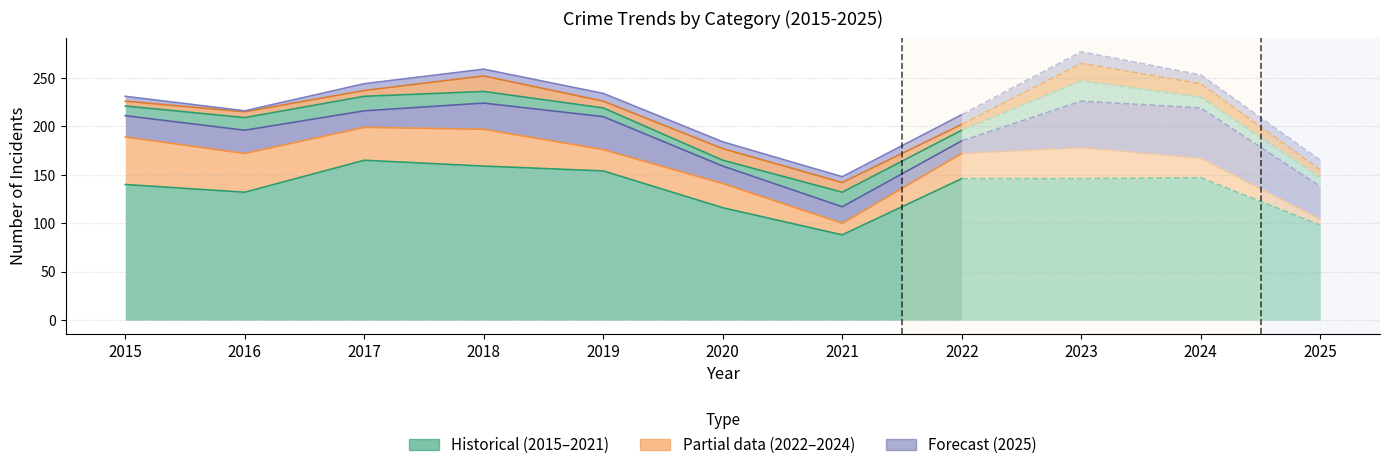

The Motor Vehicle Theft series shows 123 at 2018. True or false?

False